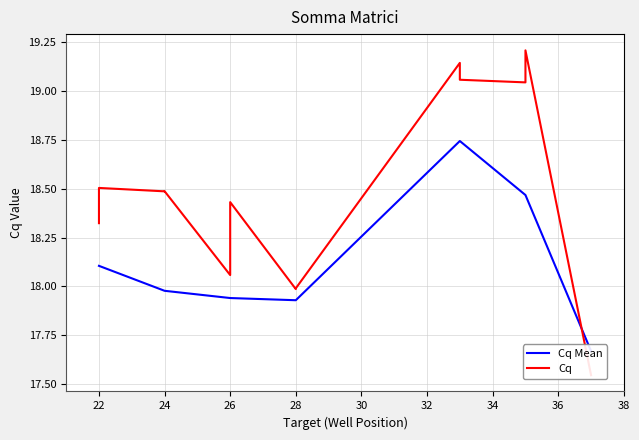

What is the smallest value displayed?

17.5